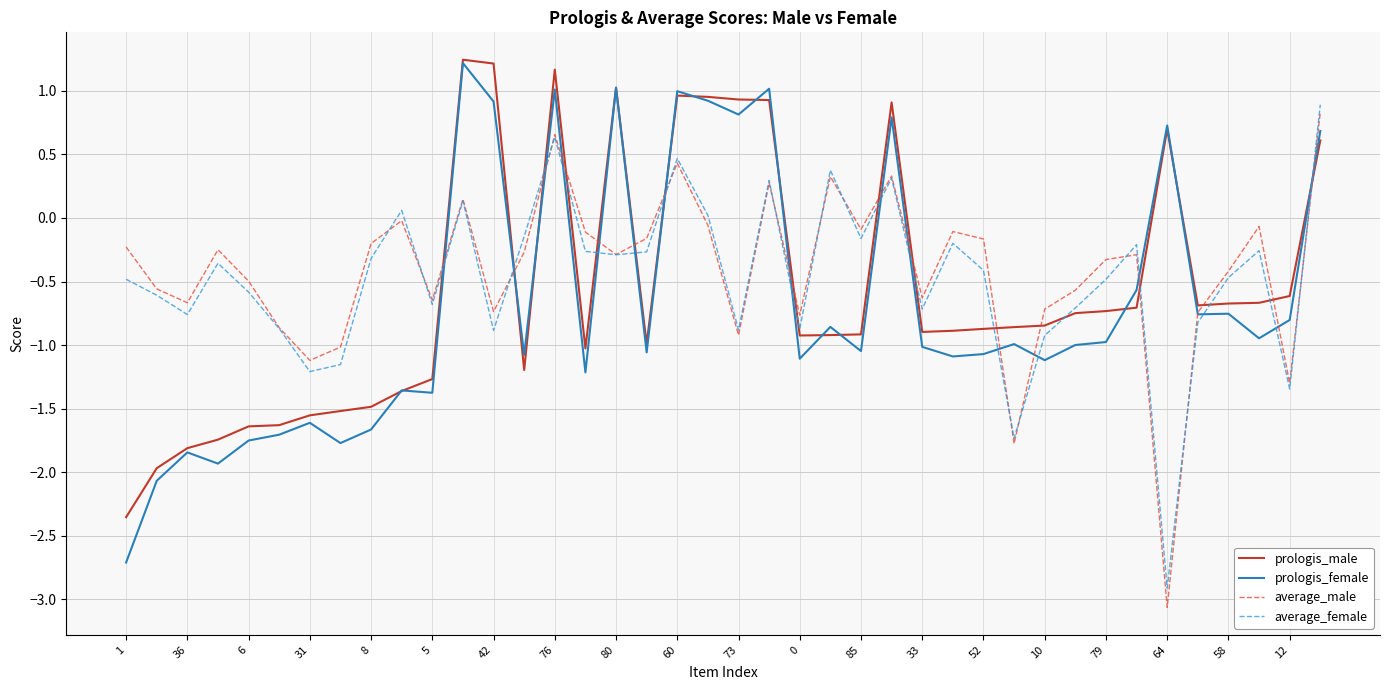

What is the greatest value displayed?

1.2